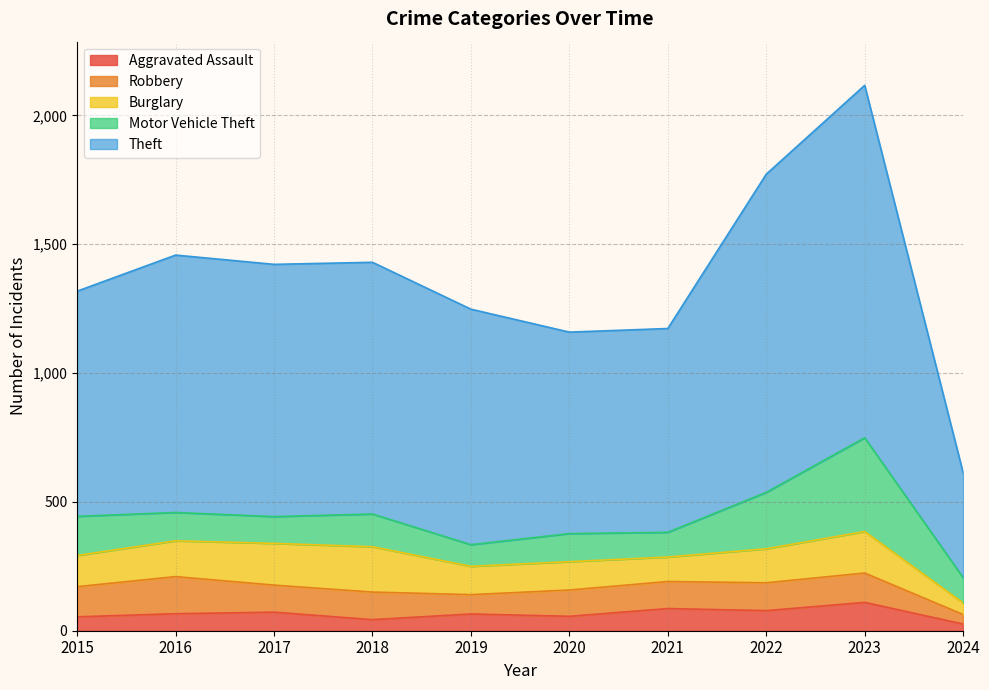

The Burglary series shows 143 at 2020. True or false?

False